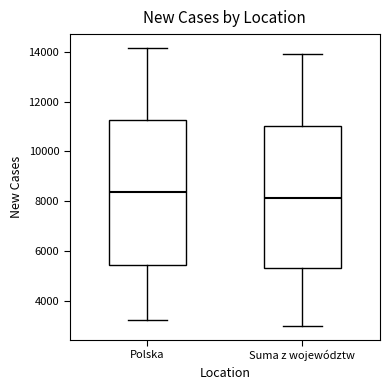

Which box's median line is the highest?

Polska